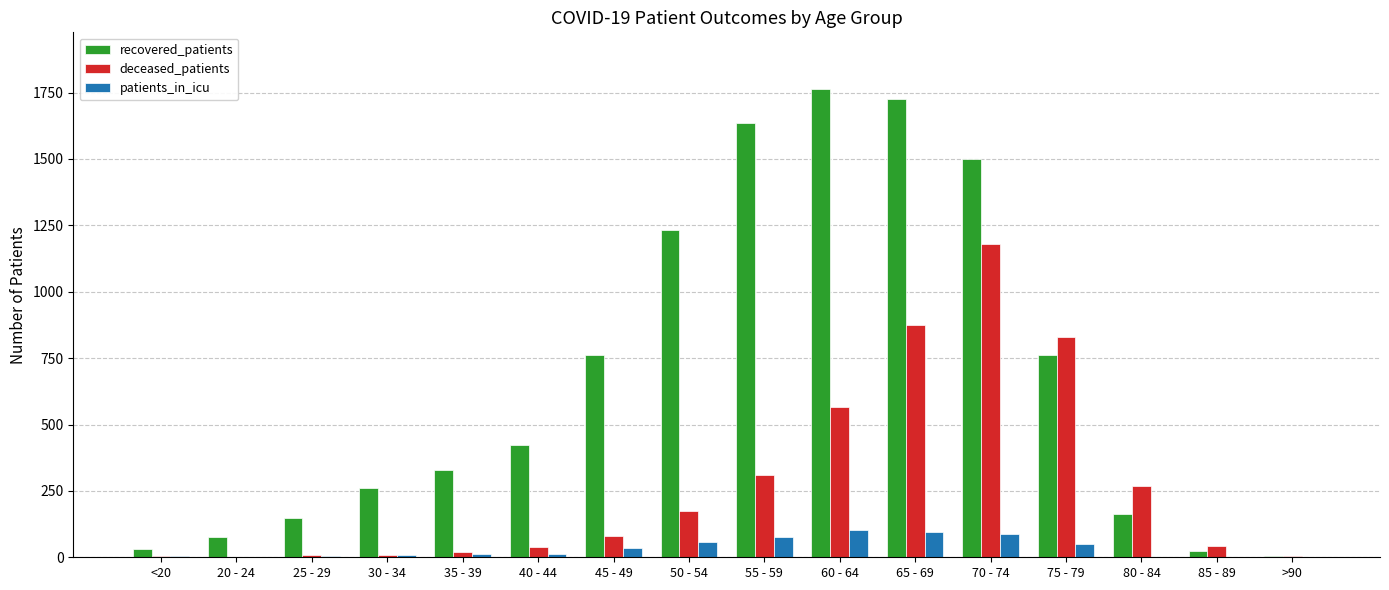

How many groups of bars are there?

16